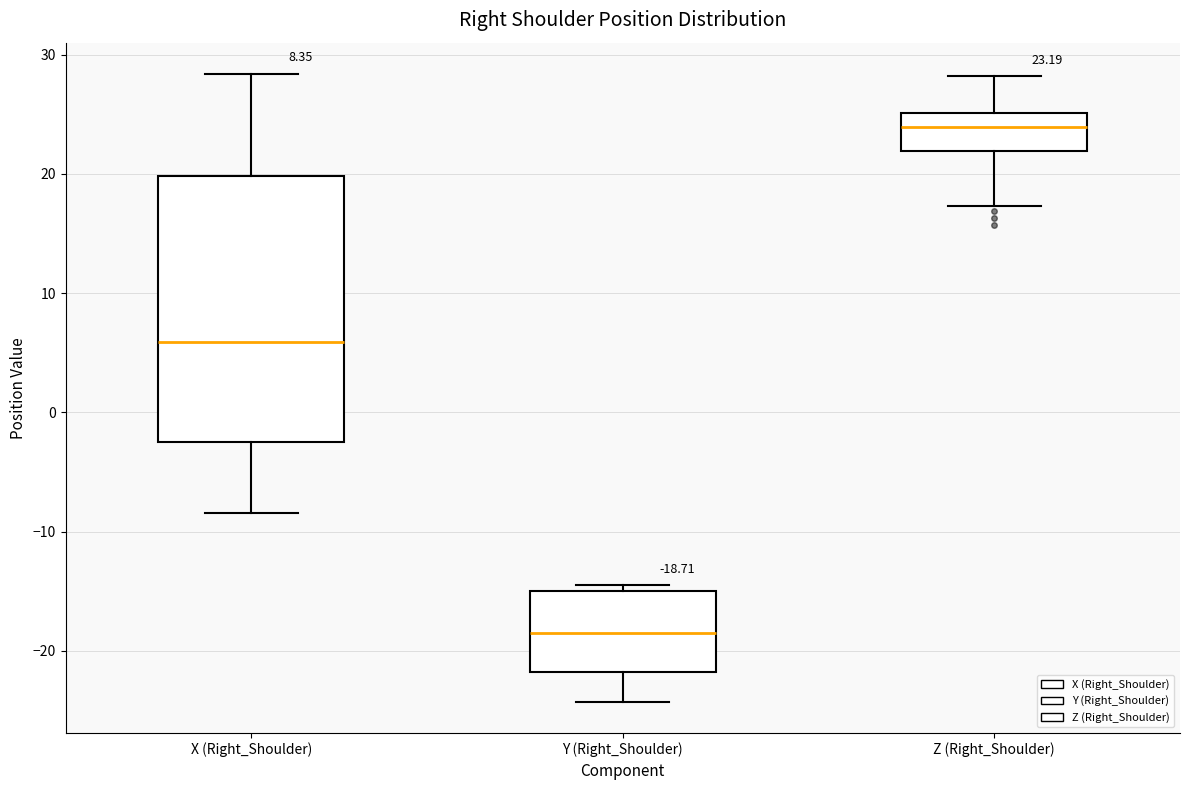

Which box is the tallest, from its lower edge to its upper edge?

X (Right_Shoulder)